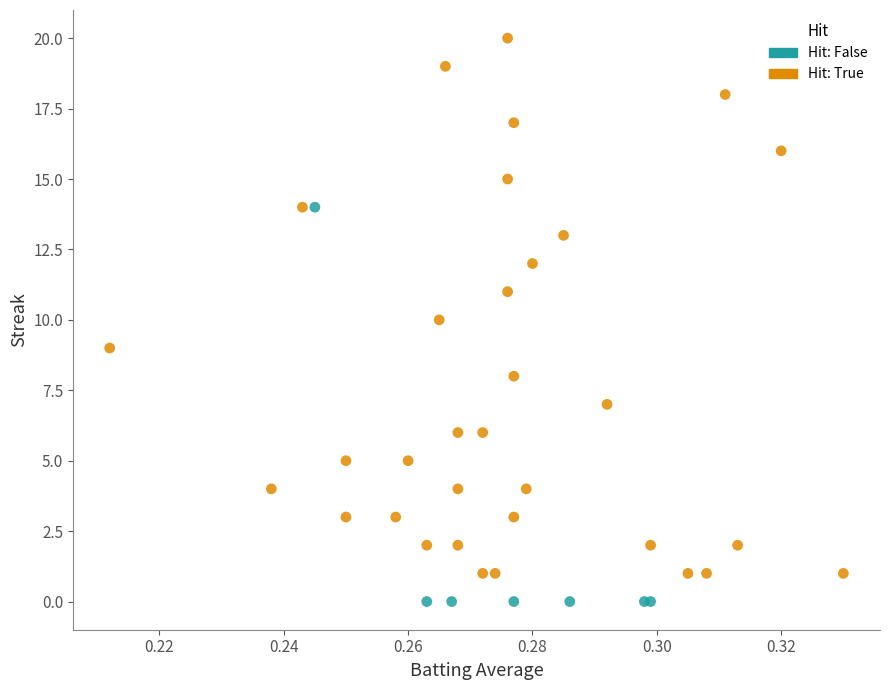

Which series contains the lowest Y value?

Hit: False